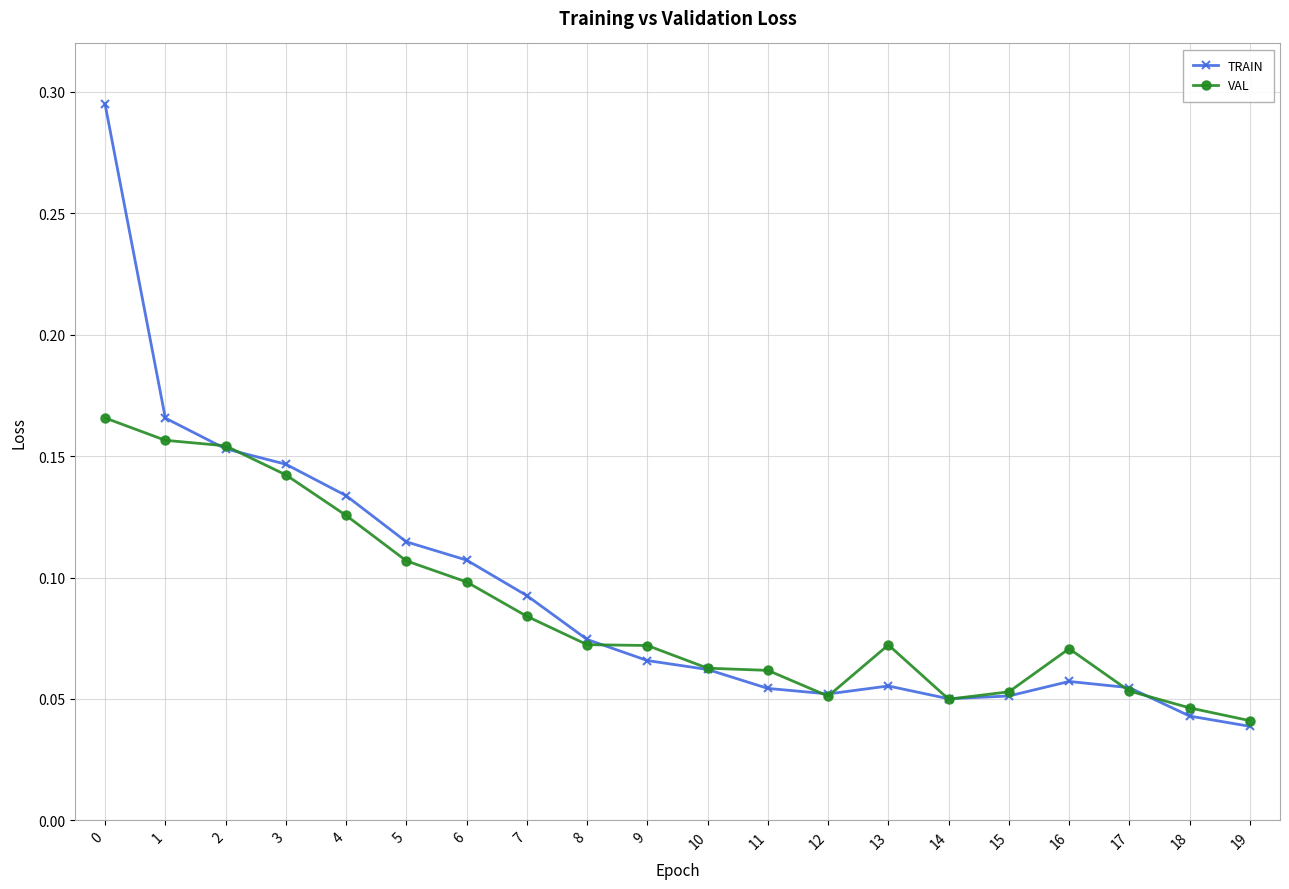

Is the value of TRAIN at 12 greater than the value of VAL at 0?

No